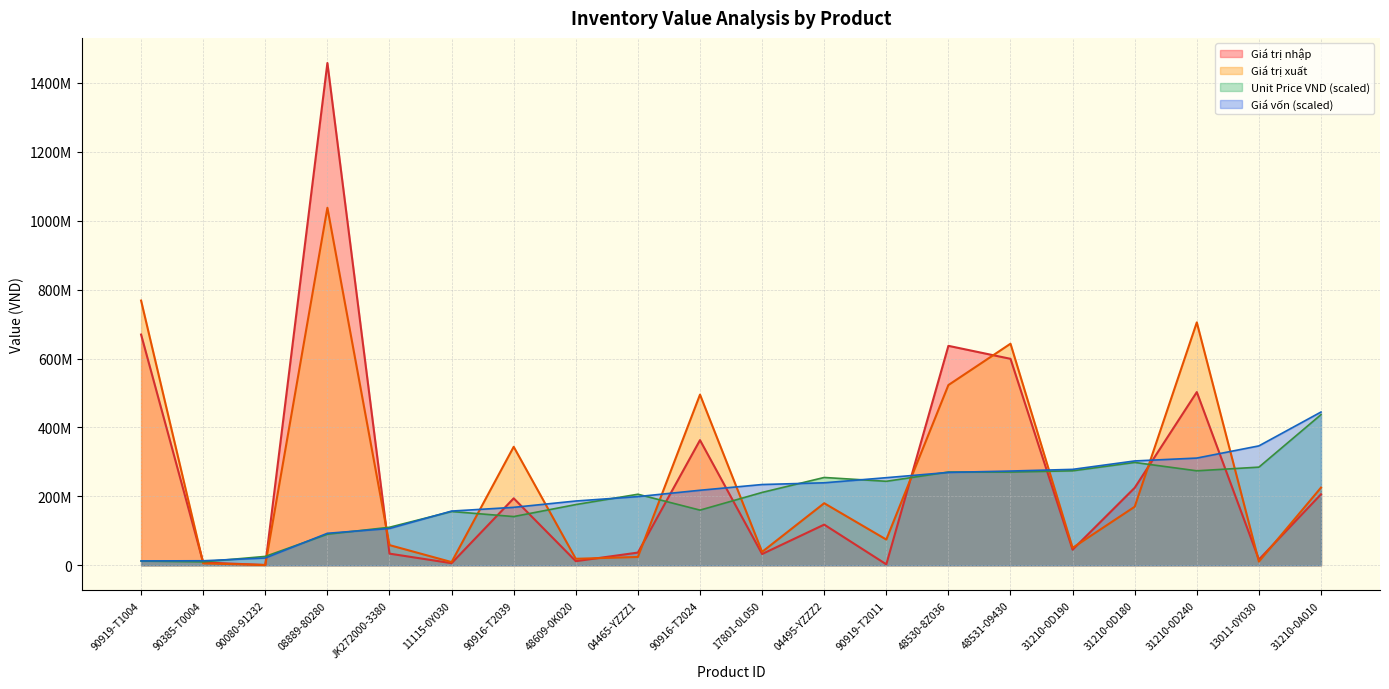

Rank the categories by Unit Price VND value from lowest to highest.

90385-T0004, 90919-T1004, 90080-91232, 08889-80280, JK272000-3380, 90916-T2039, 11115-0Y030, 90916-T2024, 48609-0K020, 04465-YZZZ1, 17801-0L050, 90919-T2011, 04495-YZZZ2, 48530-8Z036, 48531-09430, 31210-0D190, 31210-0D240, 13011-0Y030, 31210-0D180, 31210-0A010